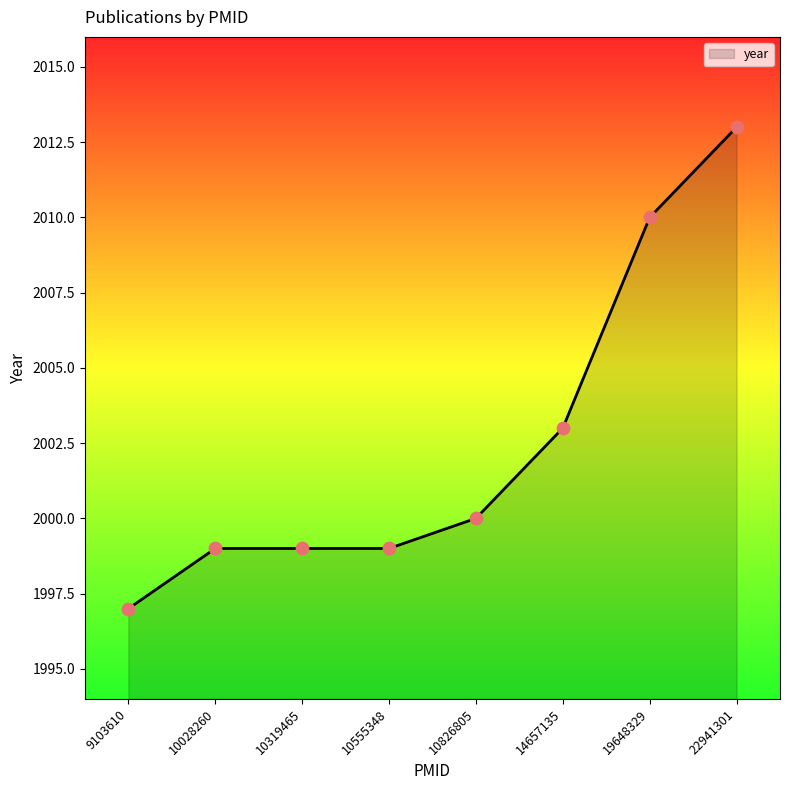

Between 10319465 and 19648329, which is larger?

19648329